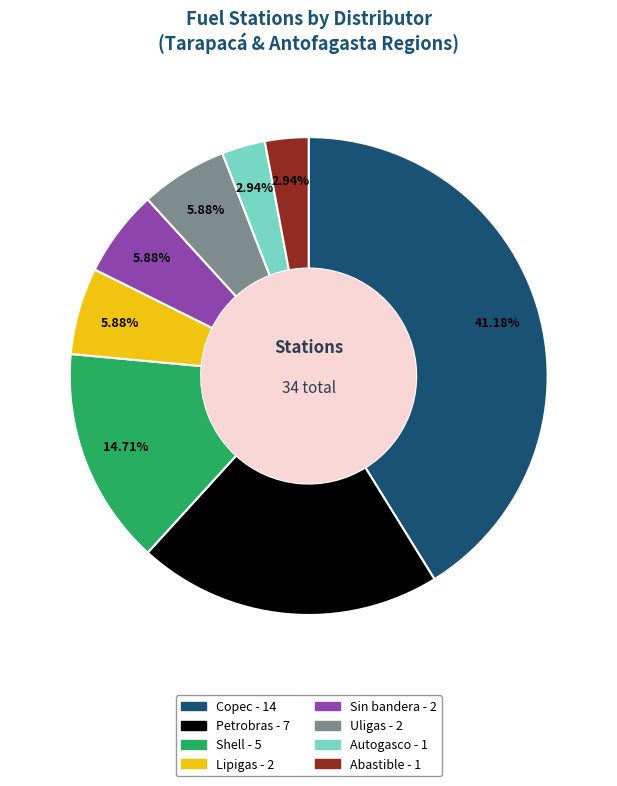

What is the ratio of the value at Petrobras to the value at Copec?

0.5